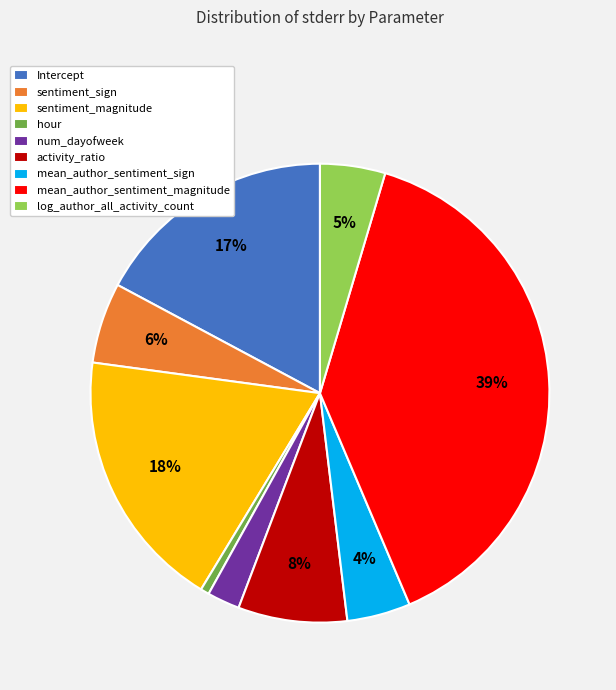

Count the number of slices in the pie.

9